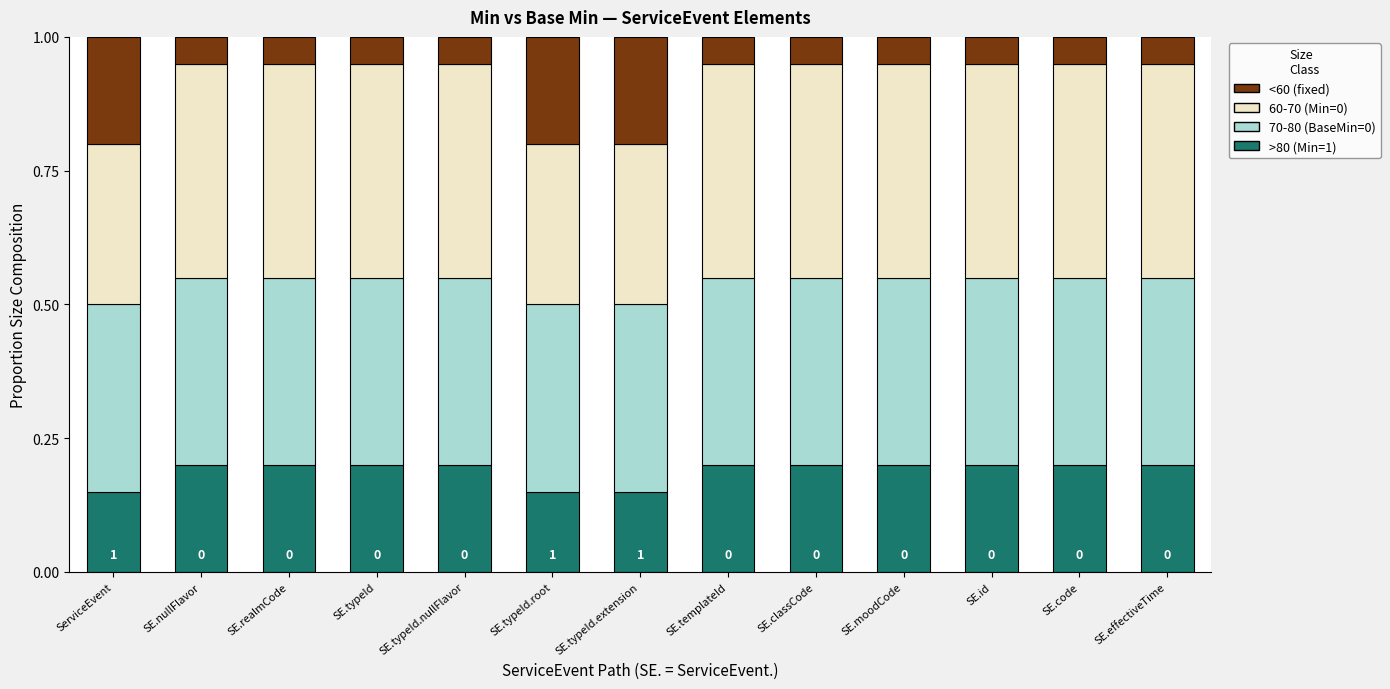

What is the total value across all series at SE.nullFlavor?

1.0